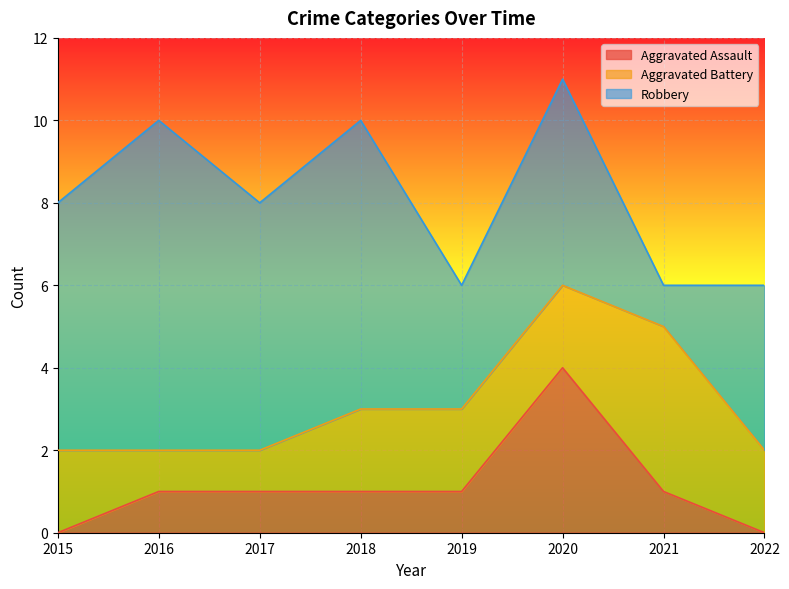

True or false: Aggravated Battery has more than 1 interior local peaks.

False